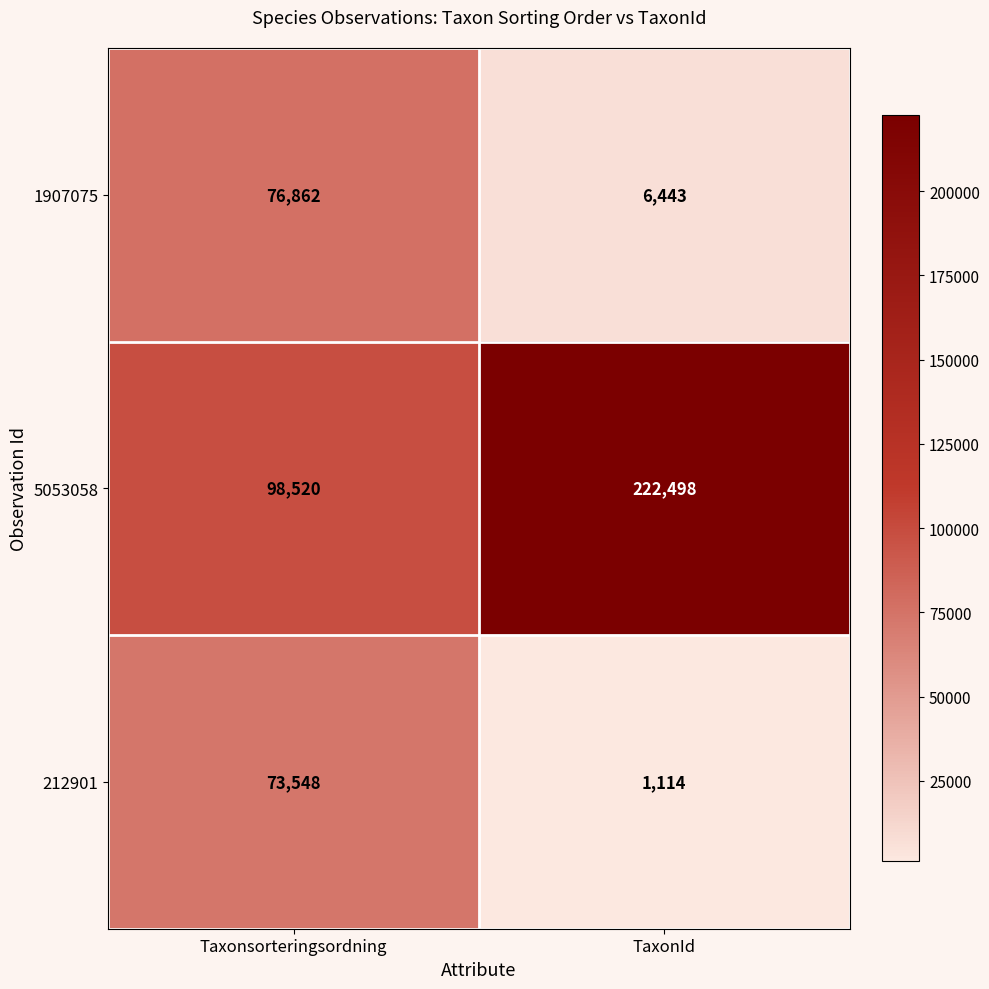

Reading right to left, transcribe all the data shown in this chart.

1907075: 6443	76862
5053058: 222498	98520
212901: 1114	73548